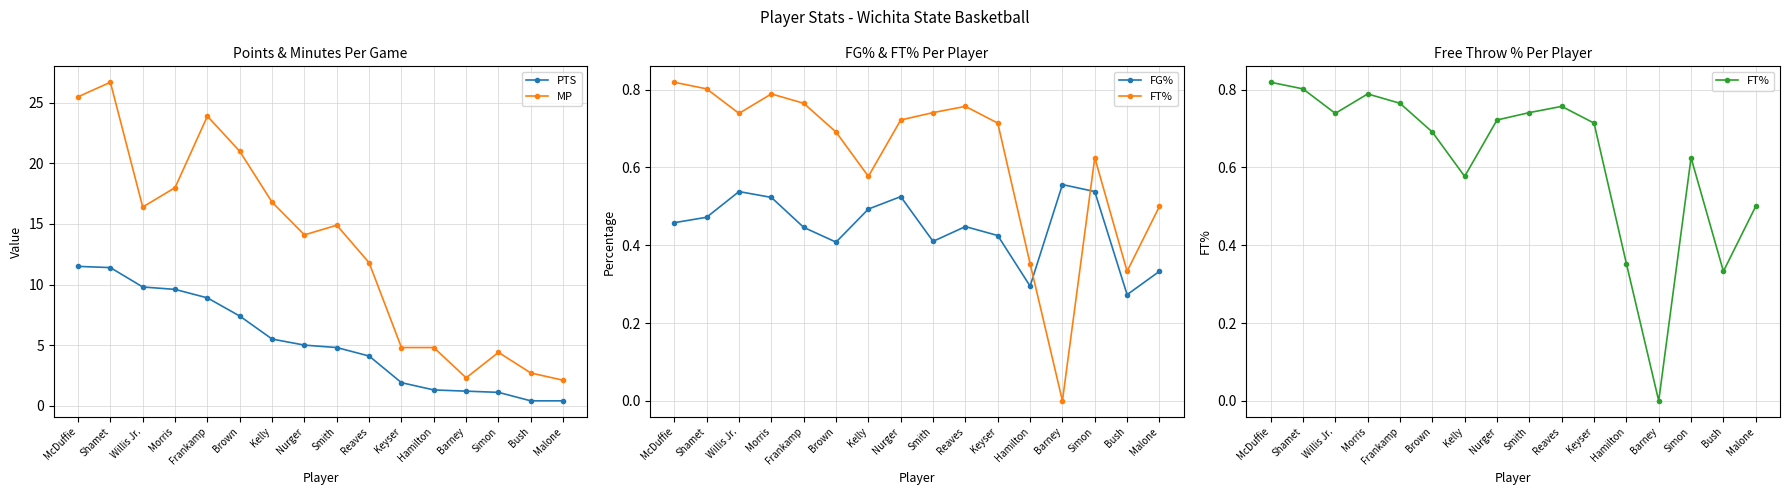

At which label is MP closest to 14?

Nurger